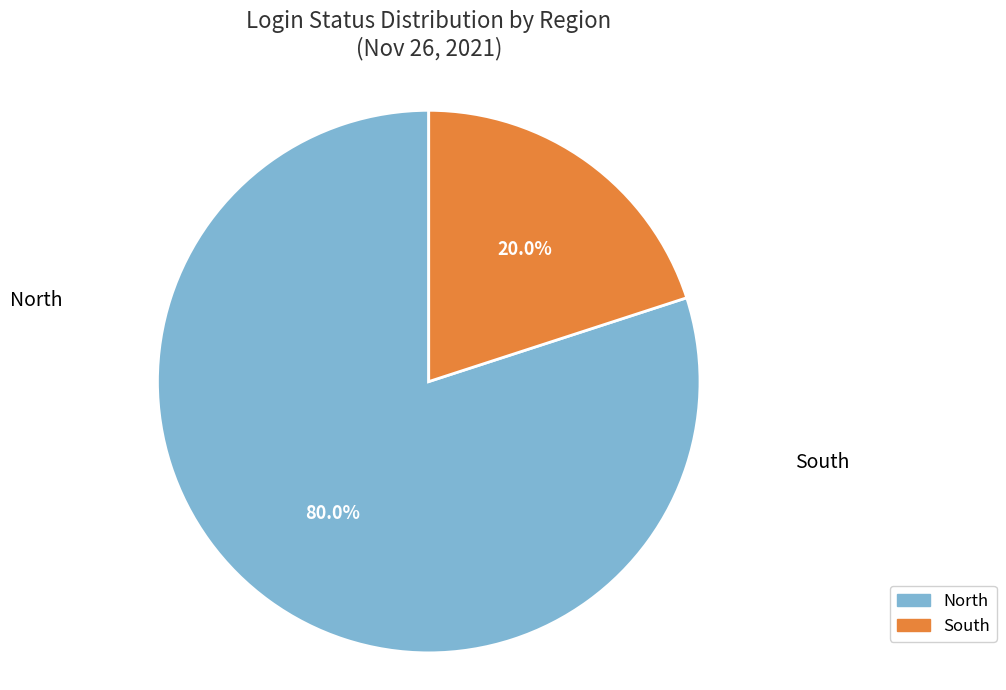

Rank the categories by value from highest to lowest.

North, South